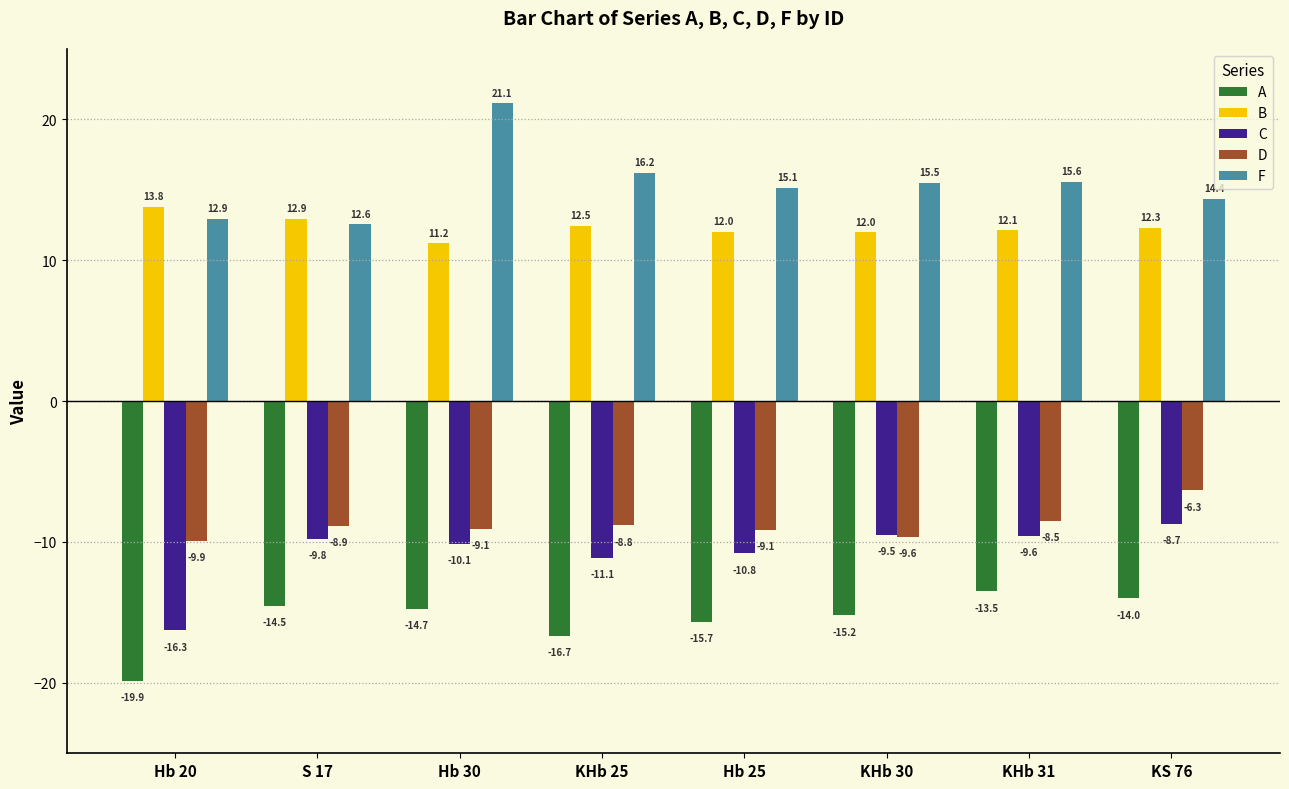

What is the difference between the maximum and second lowest values in the C series?

2.4